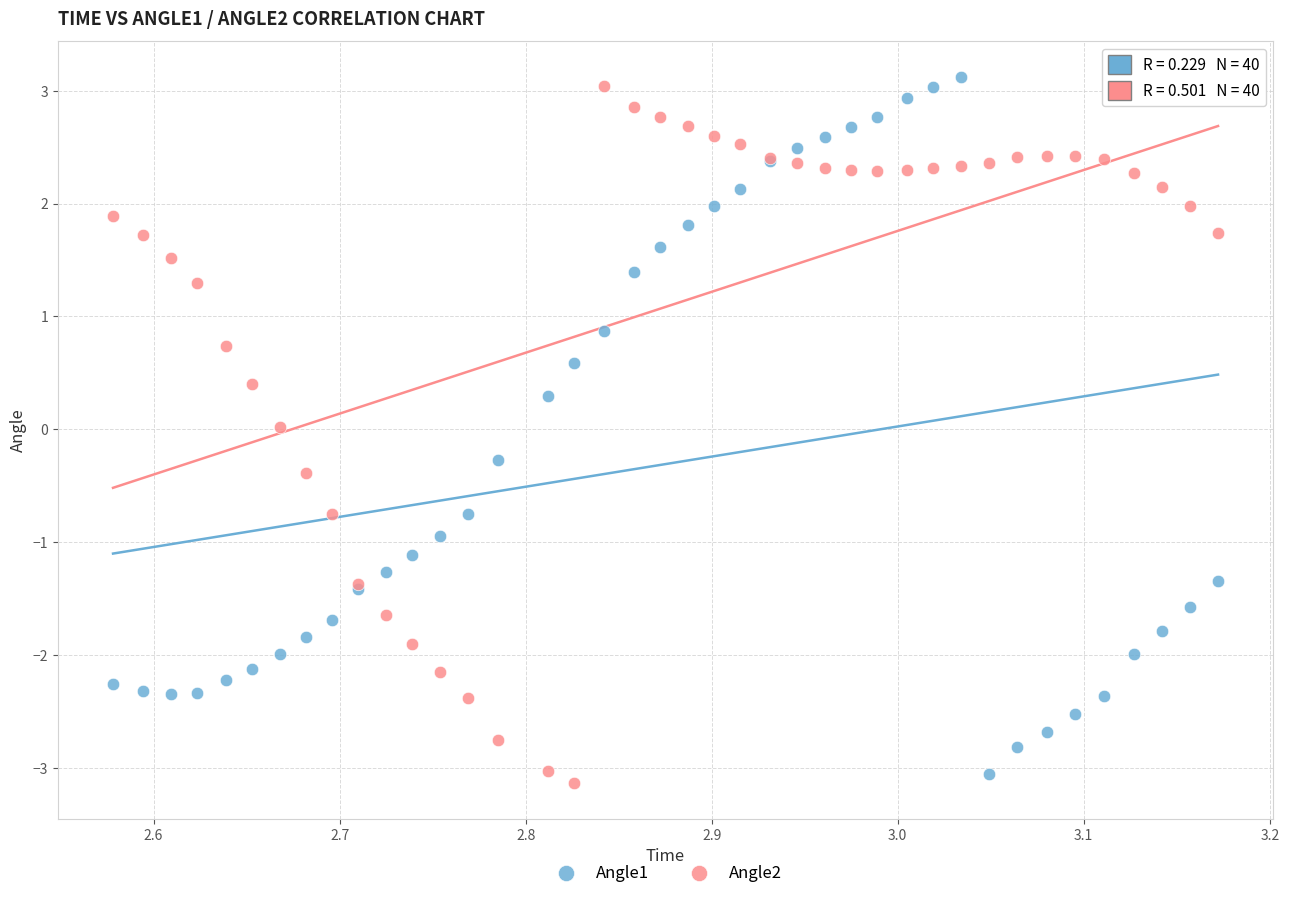

Which series reaches the maximum Y coordinate?

Angle1